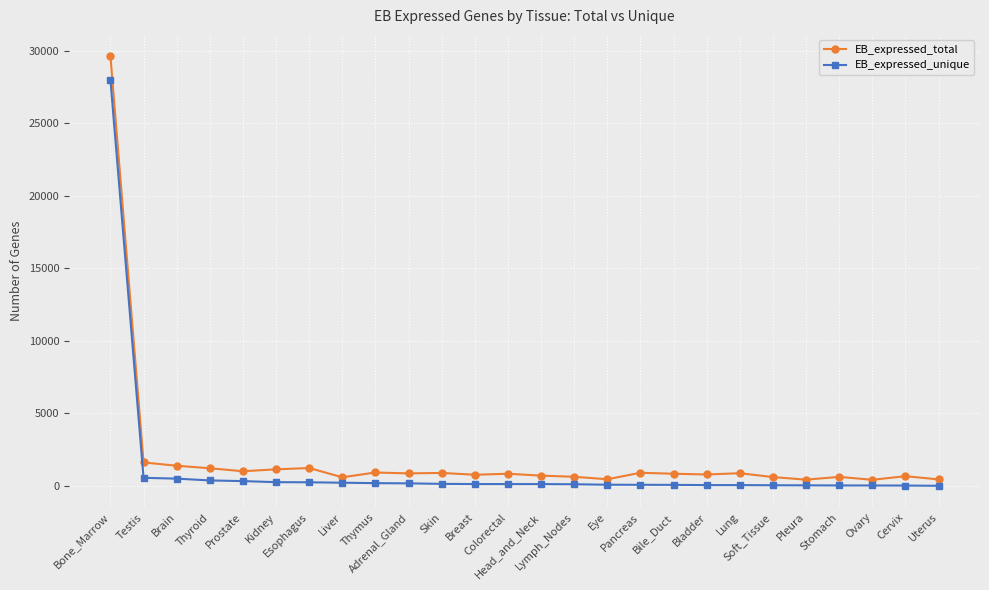

Rank the series by their maximum value, from highest to lowest.

EB_expressed_total, EB_expressed_unique